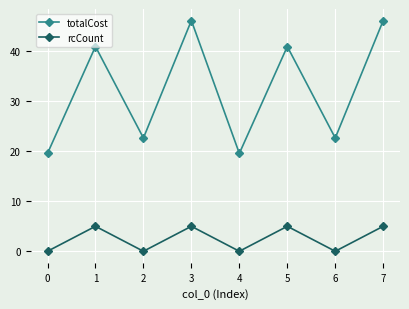

What is the sum of all rcCount values?

20.0